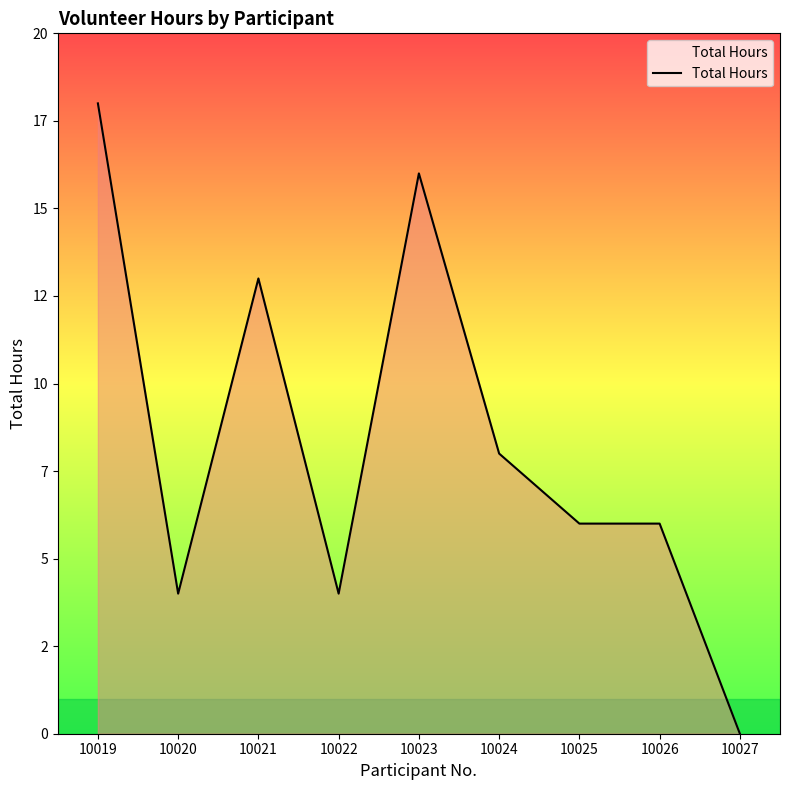

Does the chart display data point markers on the line(s)?

No